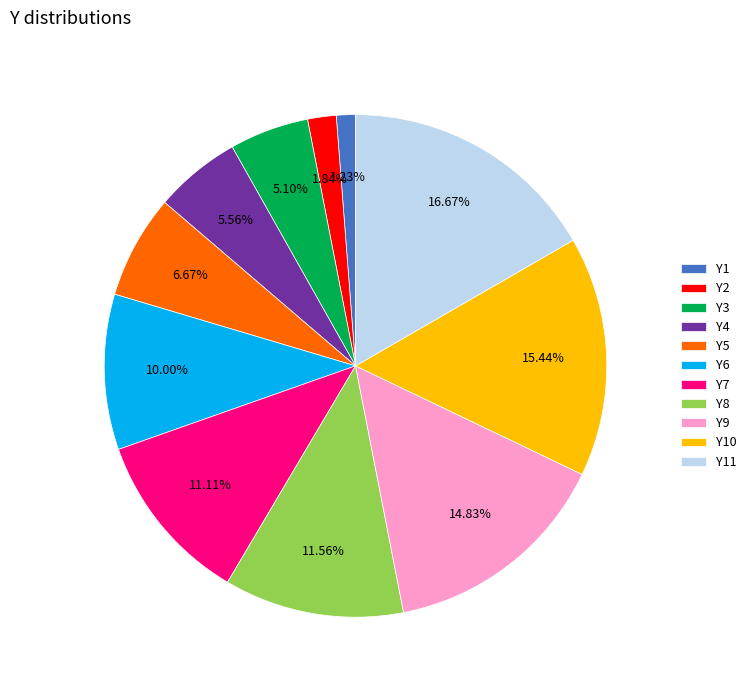

Does any single category account for the majority?

No